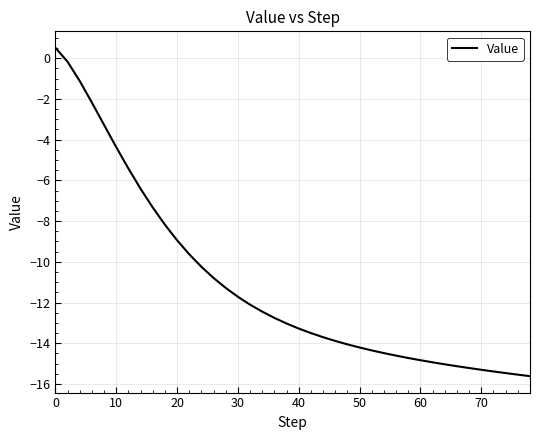

What is the maximum value shown in the chart?

0.5